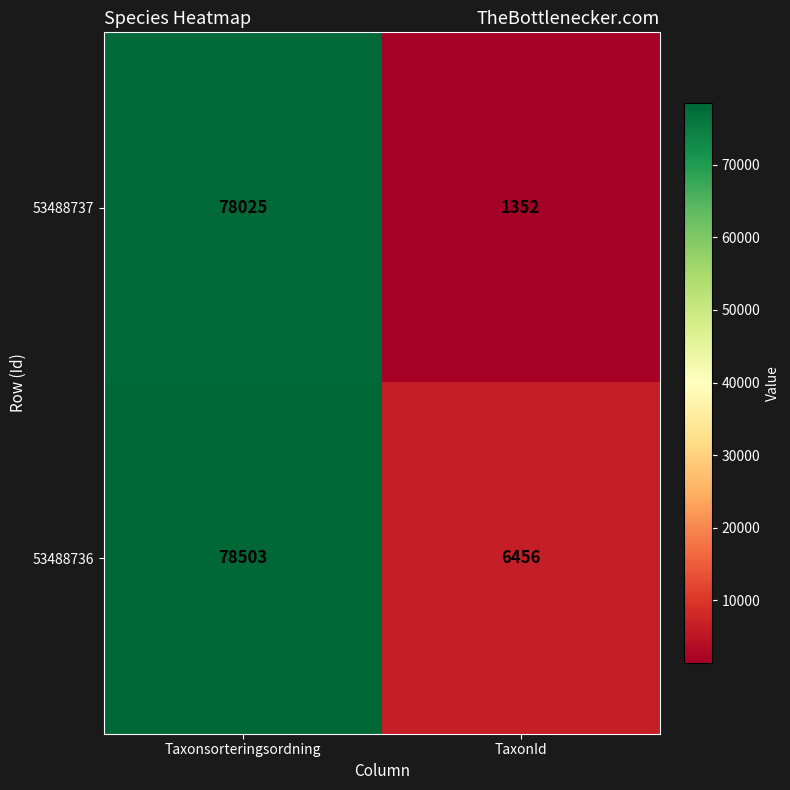

Which series has the largest total across all categories?

53488736